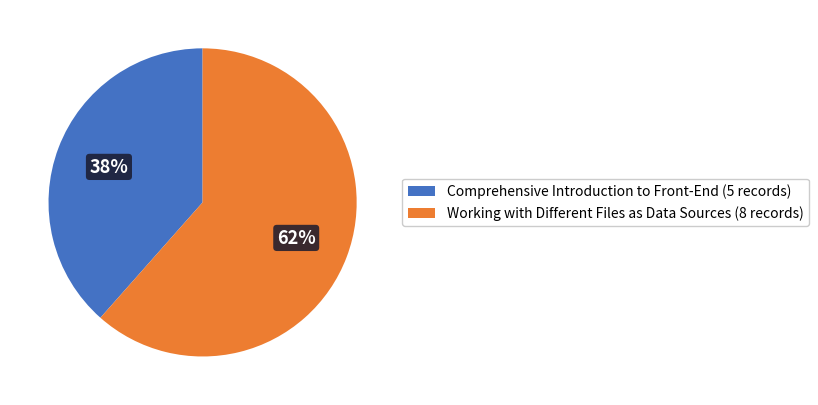

True or false: Comprehensive Introduction to Front-End accounts for 32% of the total.

False